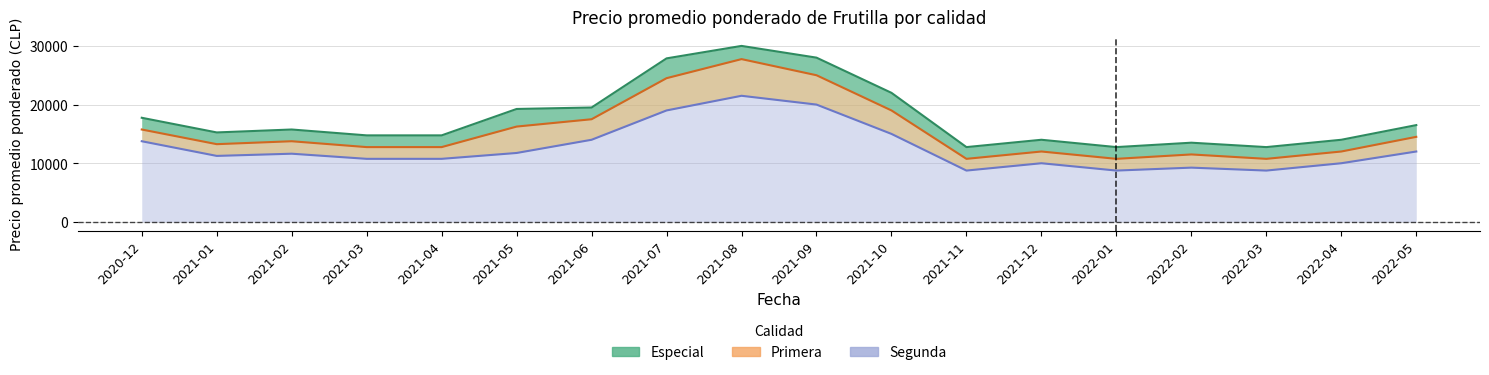

True or false: Primera_precio and Especial_precio cross at least once.

False